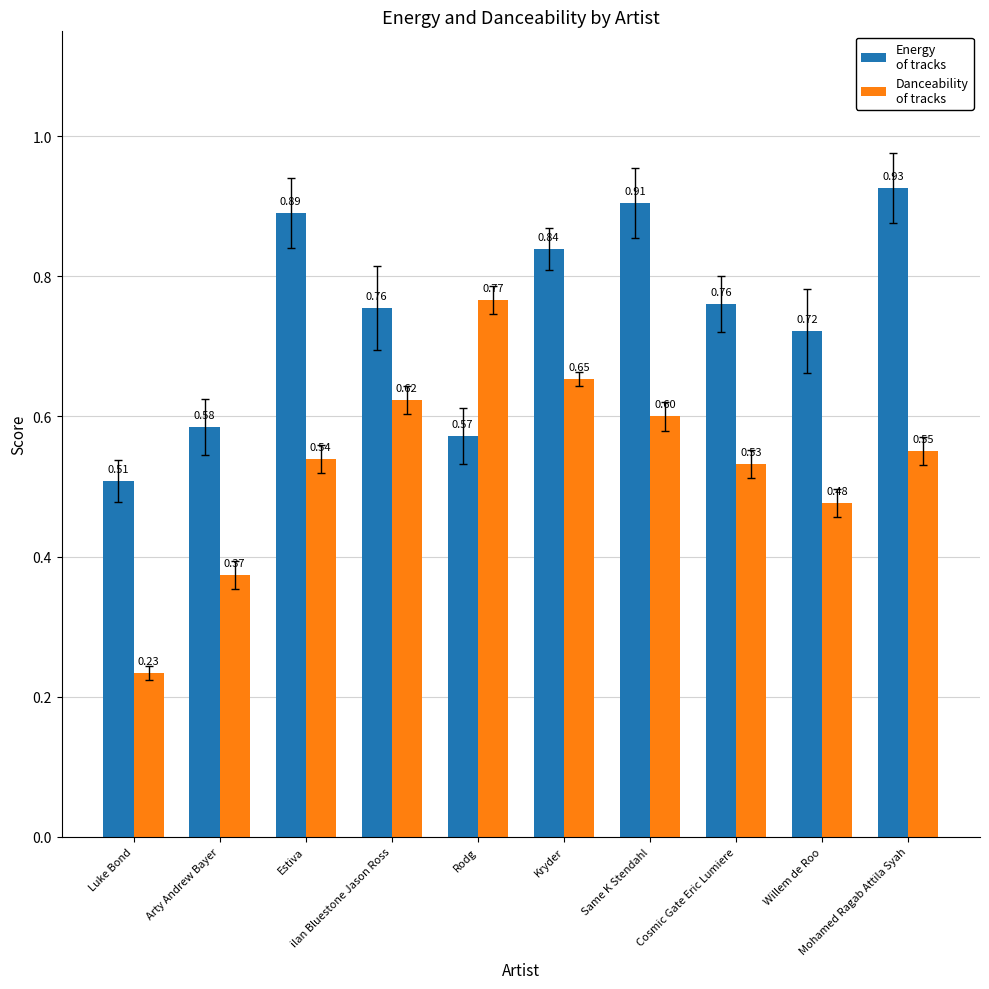

What is the smallest value displayed?

0.2